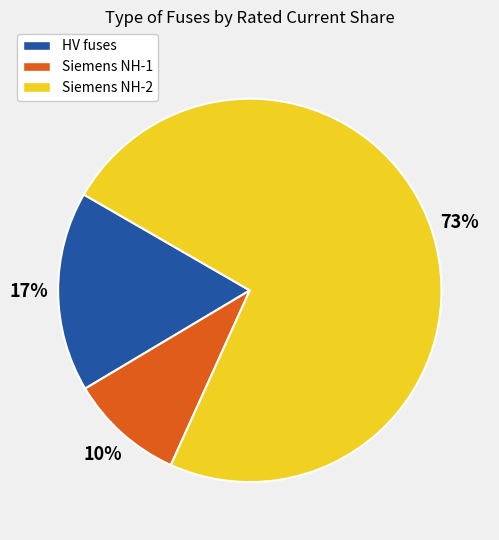

Rank the categories by value from highest to lowest.

Siemens NH-2, HV fuses, Siemens NH-1